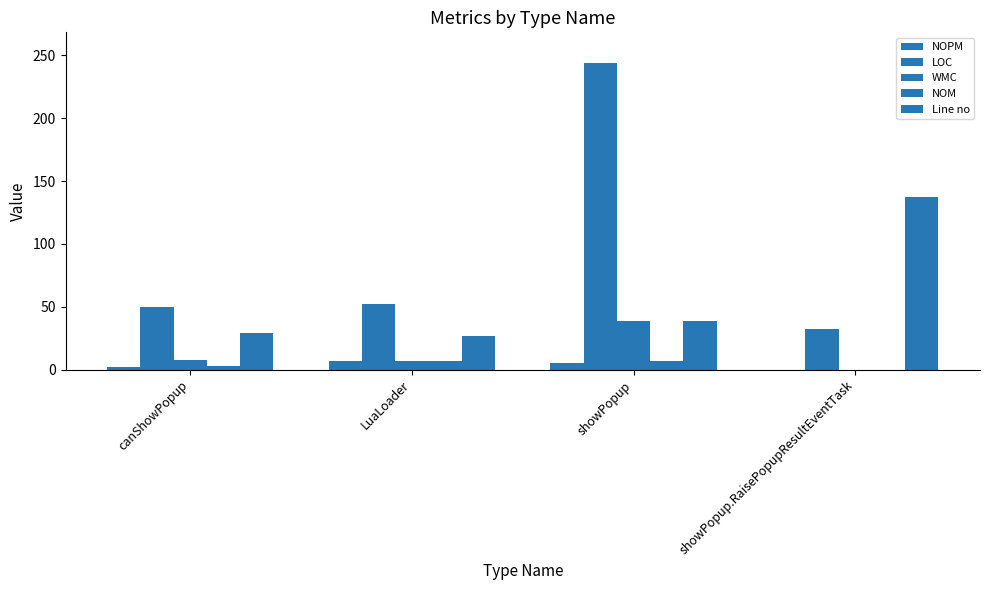

How many data points does each series have?

4